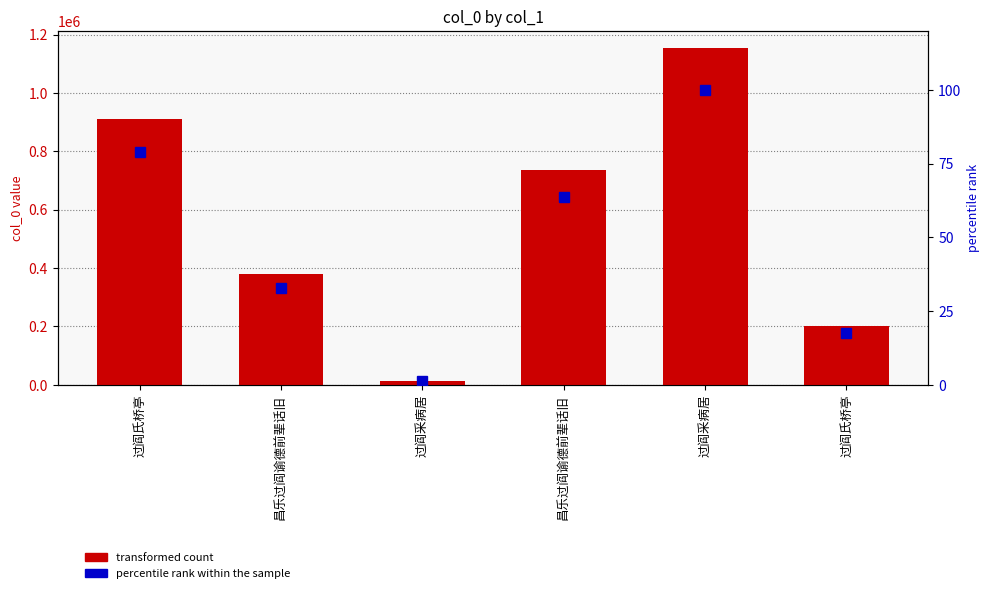

What is the difference between the maximum and minimum values in the percentile rank within the sample series?

98.9